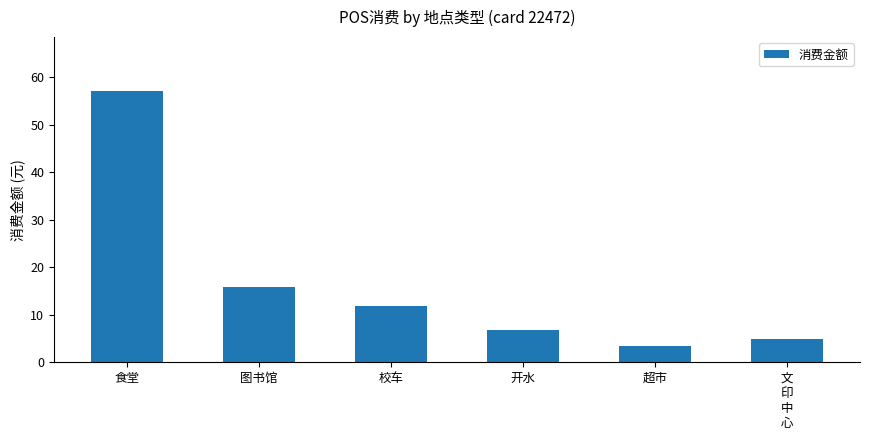

What is the difference between the second highest and second lowest values?

10.9